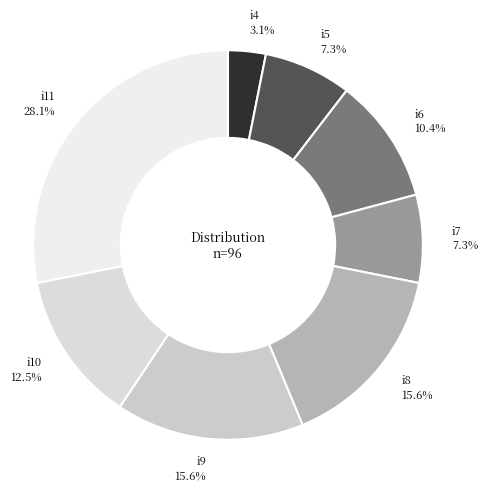

How many slices are in this pie chart?

8